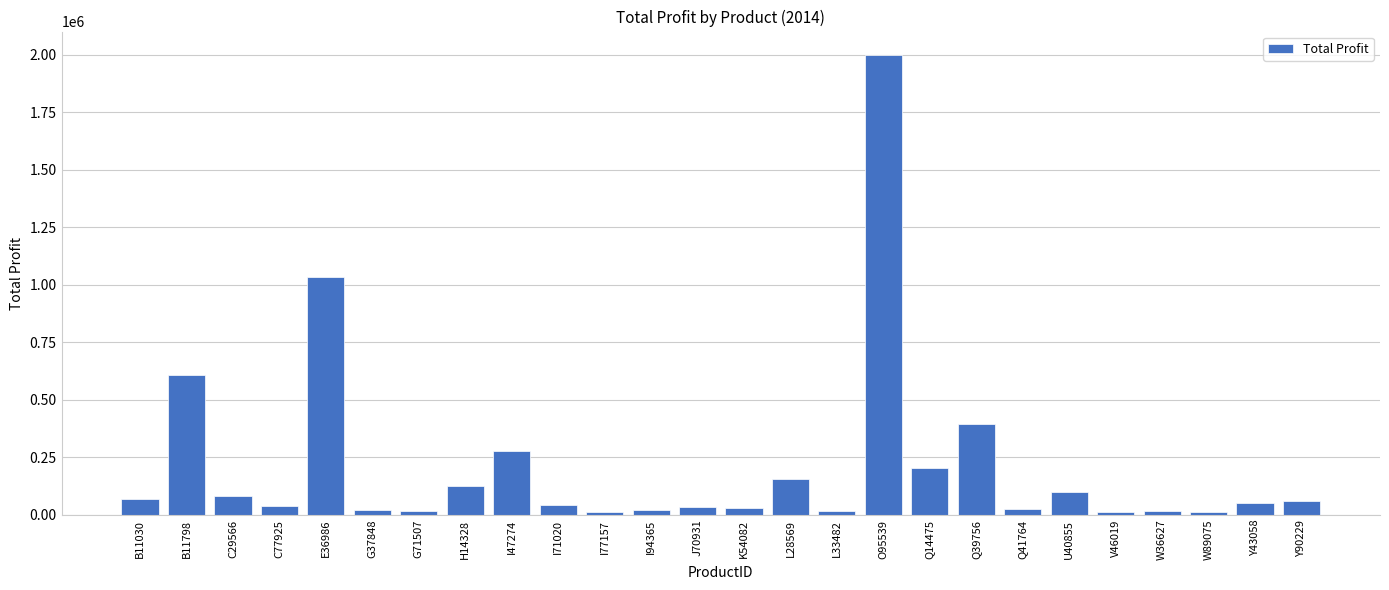

Count the number of values greater than 50490.

13